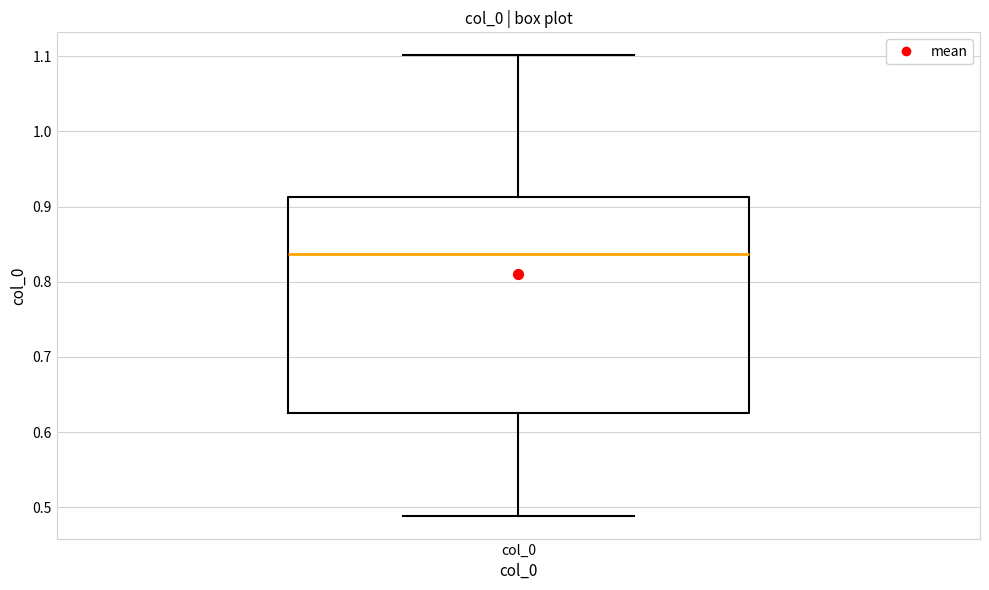

Where is the lower edge of the box for col_0 on the y-axis? The values are not printed on the chart, so give them approximately, as read against the axis.

0.63